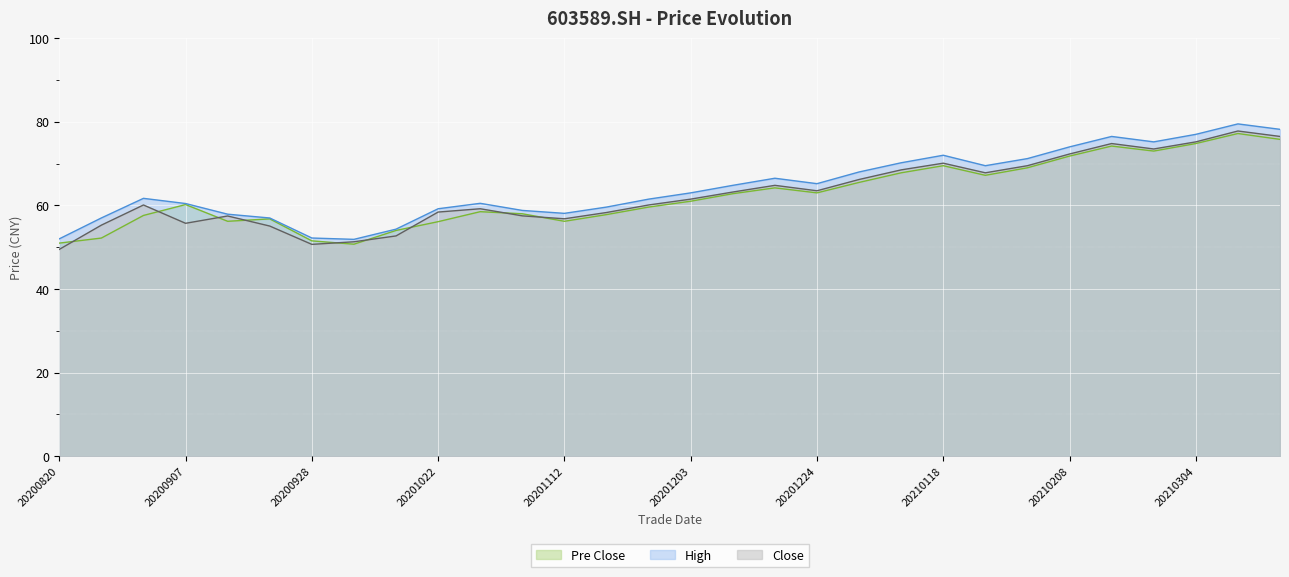

List the series in order of their peak value, highest first.

high, close, pre_close